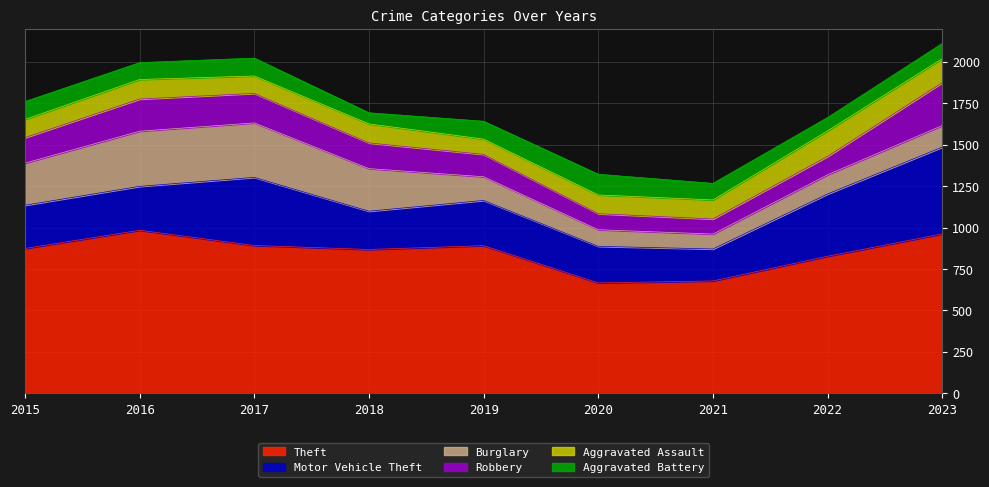

Which series has the largest total across all categories?

Theft